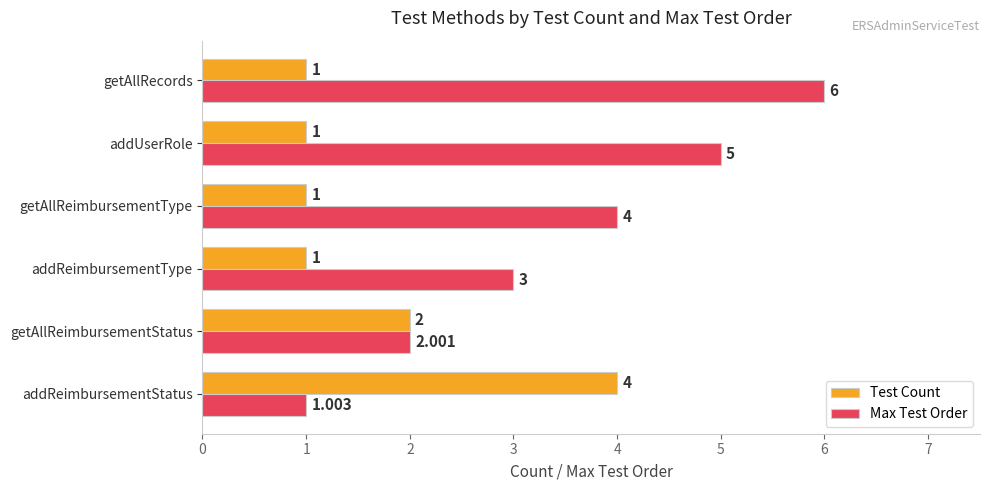

What are all the series names shown in the legend?

Test Count, Max Test Order